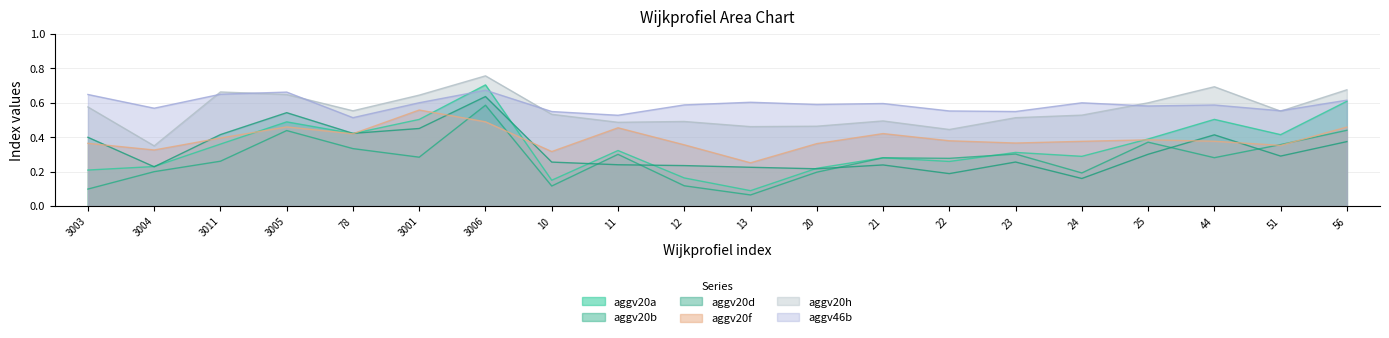

Does the chart have visible grid lines?

Yes